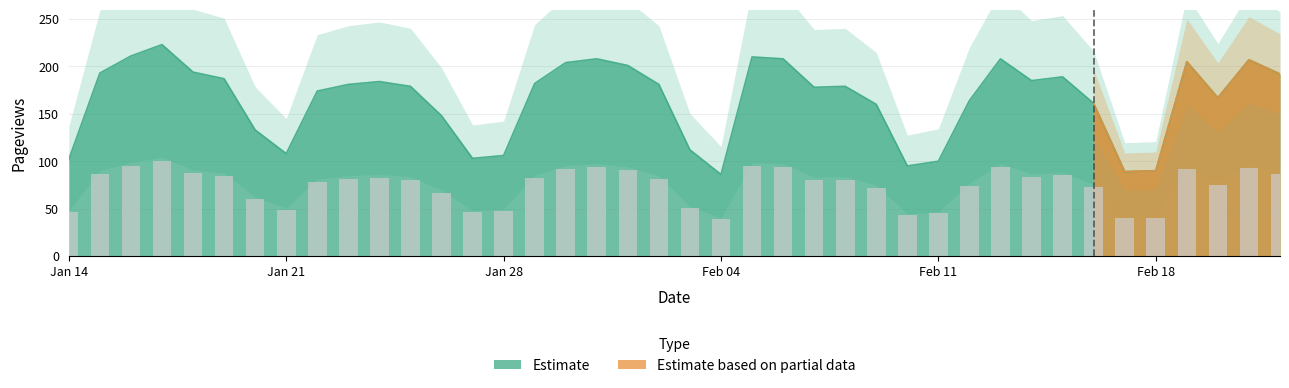

What is the ratio of the value at 2024-01-15 to the value at 2024-01-19?

1.0